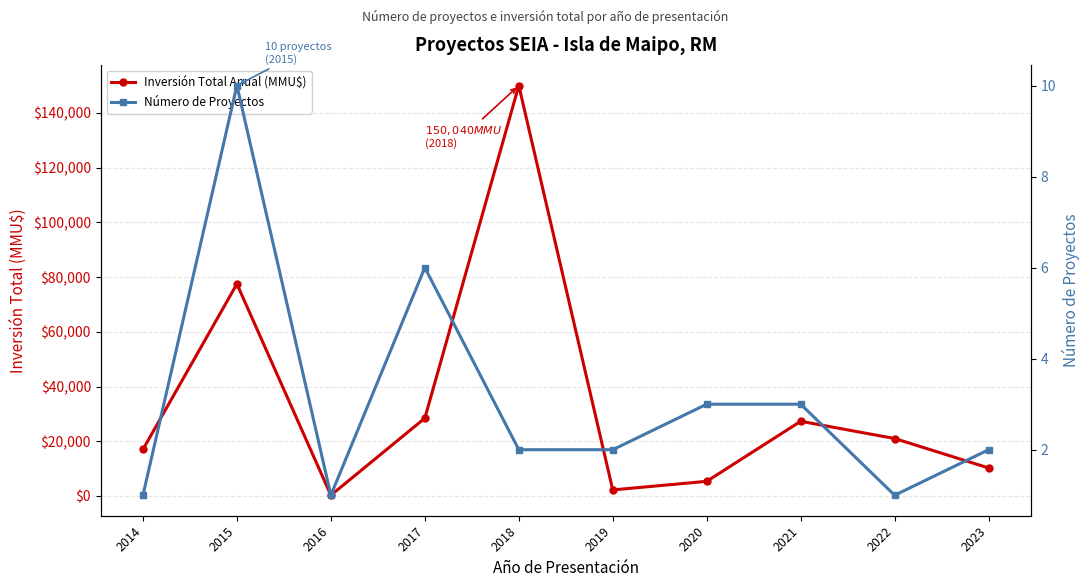

The Número de Proyectos series shows 1 at 2022. True or false?

True